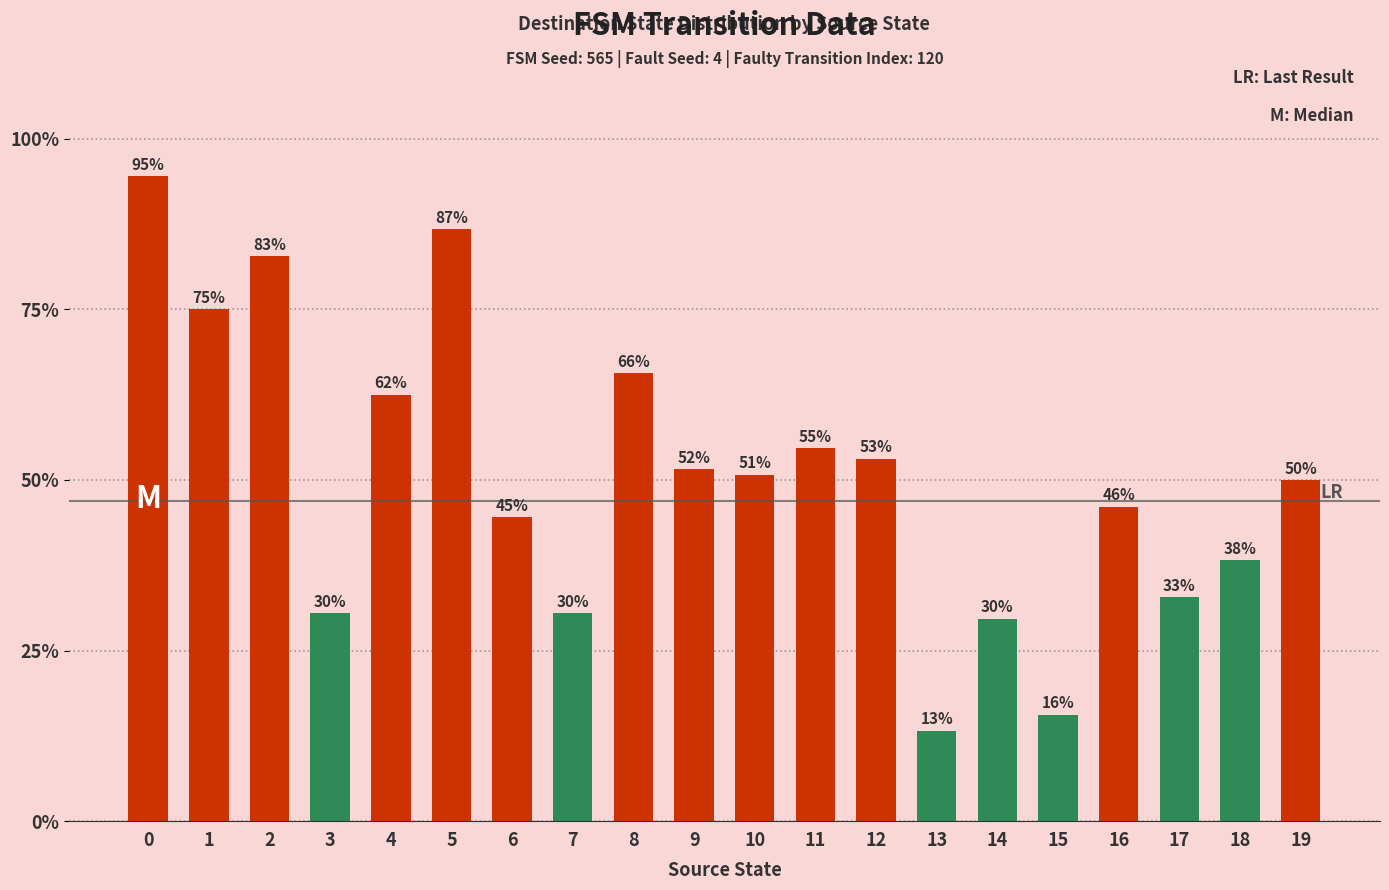

What is the value of the 6th bar from the left?

86.7